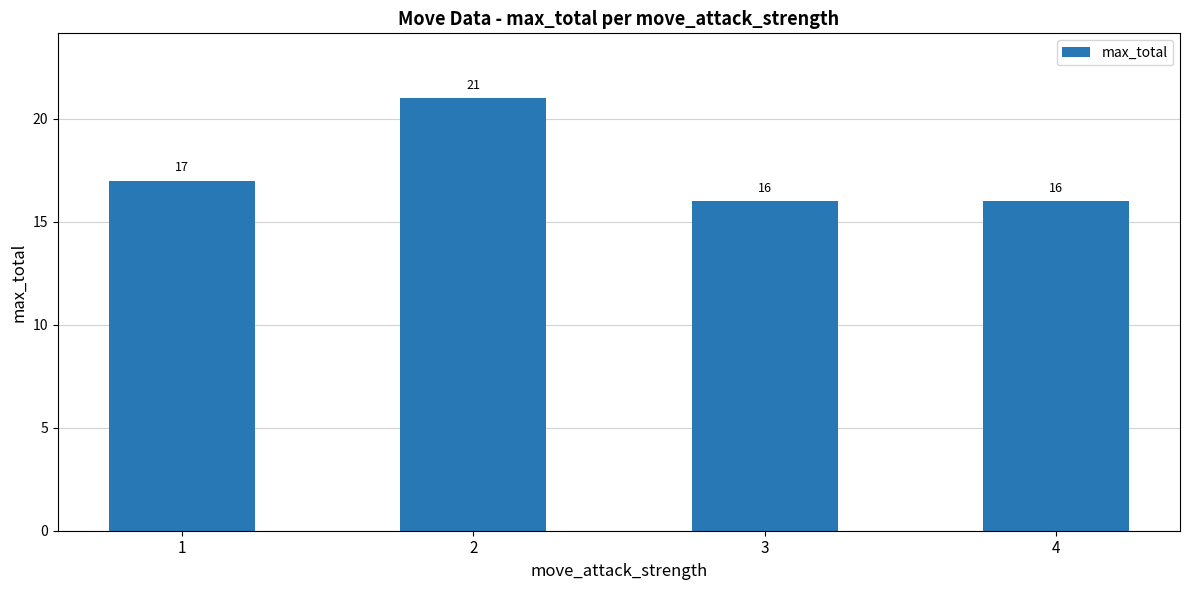

Approximately how many times larger is the value at 1 compared to 3?

1.1